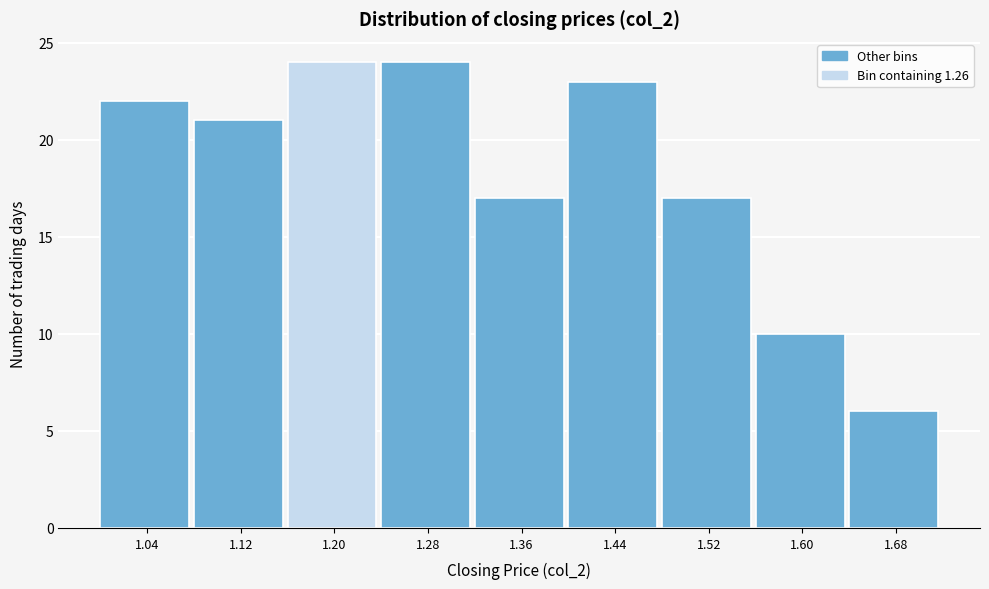

Reading left to right, list all the values displayed in this chart.

1.04=22	1.12=21	1.20=24	1.28=24	1.36=17	1.44=23	1.52=17	1.60=10	1.68=6